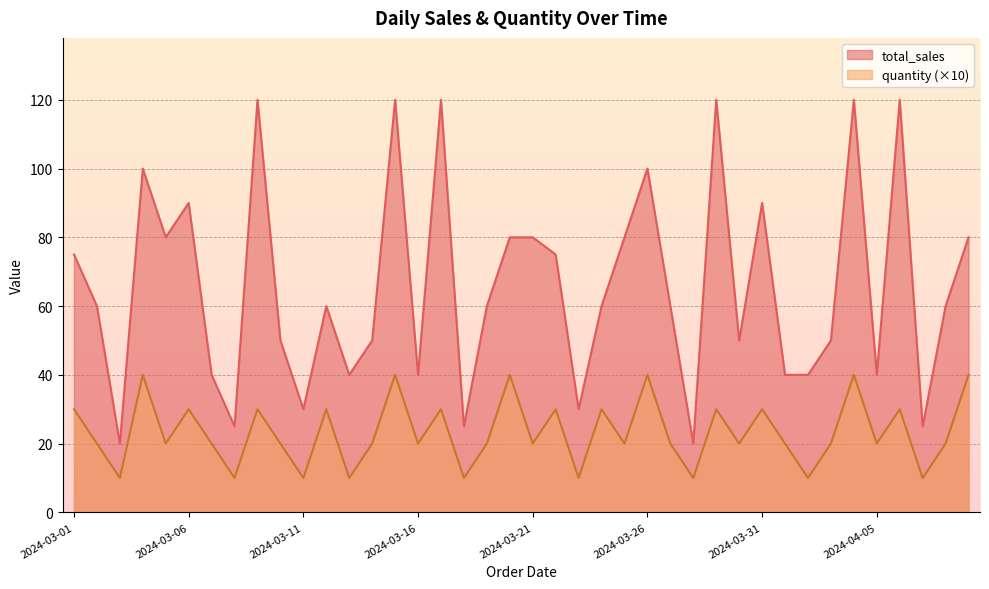

Reading left to right, transcribe all the data shown in this chart.

total_sales: 2024-03-01=75	2024-03-02=60	2024-03-03=20	2024-03-04=100	2024-03-05=80	2024-03-06=90	2024-03-07=40	2024-03-08=25	2024-03-09=120	2024-03-10=50	2024-03-11=30	2024-03-12=60	2024-03-13=40	2024-03-14=50	2024-03-15=120	2024-03-16=40	2024-03-17=120	2024-03-18=25	2024-03-19=60	2024-03-20=80	2024-03-21=80	2024-03-22=75	2024-03-23=30	2024-03-24=60	2024-03-25=80	2024-03-26=100	2024-03-27=60	2024-03-28=20	2024-03-29=120	2024-03-30=50	2024-03-31=90	2024-04-01=40	2024-04-02=40	2024-04-03=50	2024-04-04=120	2024-04-05=40	2024-04-06=120	2024-04-07=25	2024-04-08=60	2024-04-09=80
quantity: 2024-03-01=30	2024-03-02=20	2024-03-03=10	2024-03-04=40	2024-03-05=20	2024-03-06=30	2024-03-07=20	2024-03-08=10	2024-03-09=30	2024-03-10=20	2024-03-11=10	2024-03-12=30	2024-03-13=10	2024-03-14=20	2024-03-15=40	2024-03-16=20	2024-03-17=30	2024-03-18=10	2024-03-19=20	2024-03-20=40	2024-03-21=20	2024-03-22=30	2024-03-23=10	2024-03-24=30	2024-03-25=20	2024-03-26=40	2024-03-27=20	2024-03-28=10	2024-03-29=30	2024-03-30=20	2024-03-31=30	2024-04-01=20	2024-04-02=10	2024-04-03=20	2024-04-04=40	2024-04-05=20	2024-04-06=30	2024-04-07=10	2024-04-08=20	2024-04-09=40